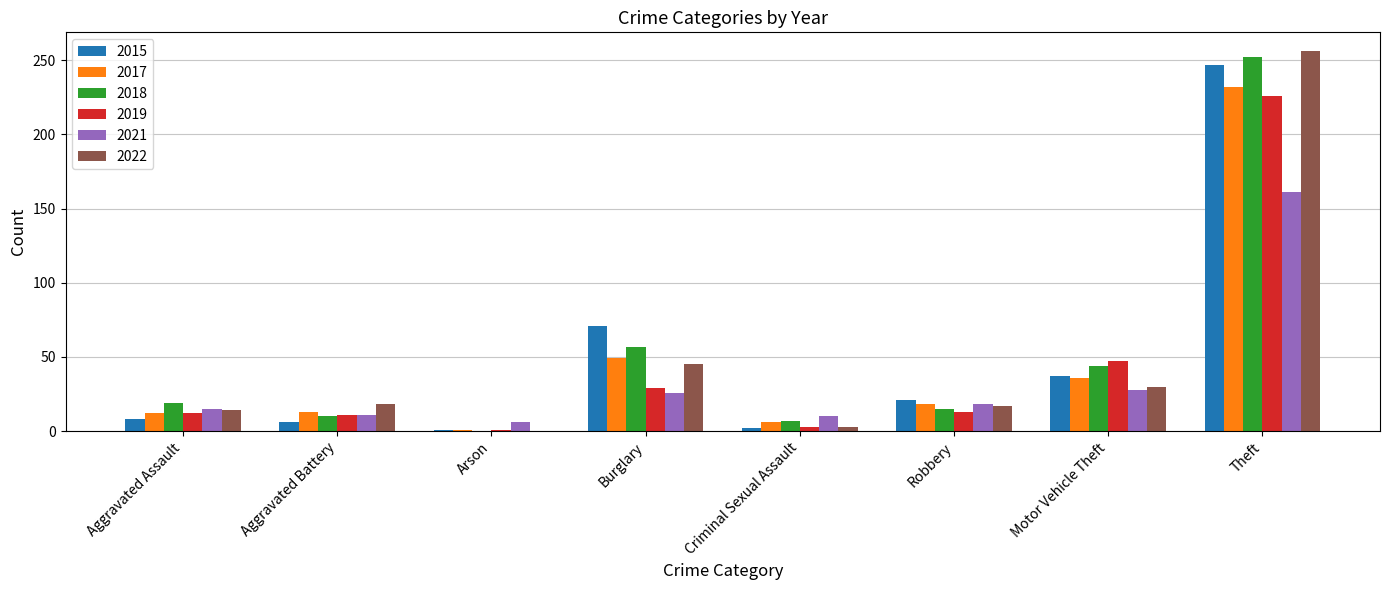

What is the approximate value of 2018 at Theft, to the nearest 10?

250